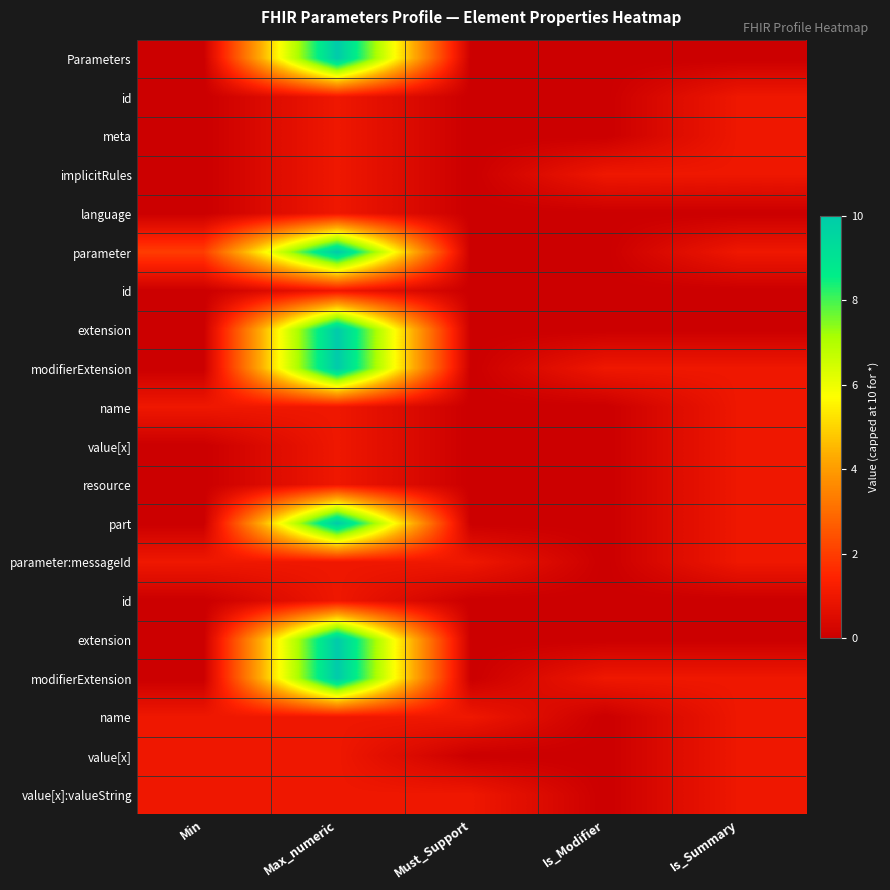

What is the spread (max minus min) of values at Min?

2